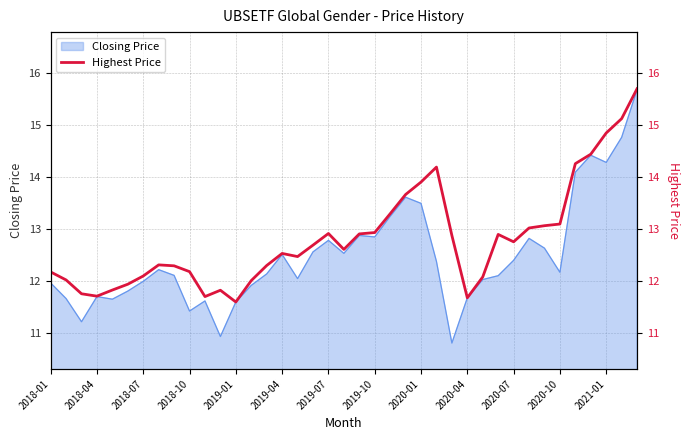

What is the highest value of the Closing Price series?

15.7